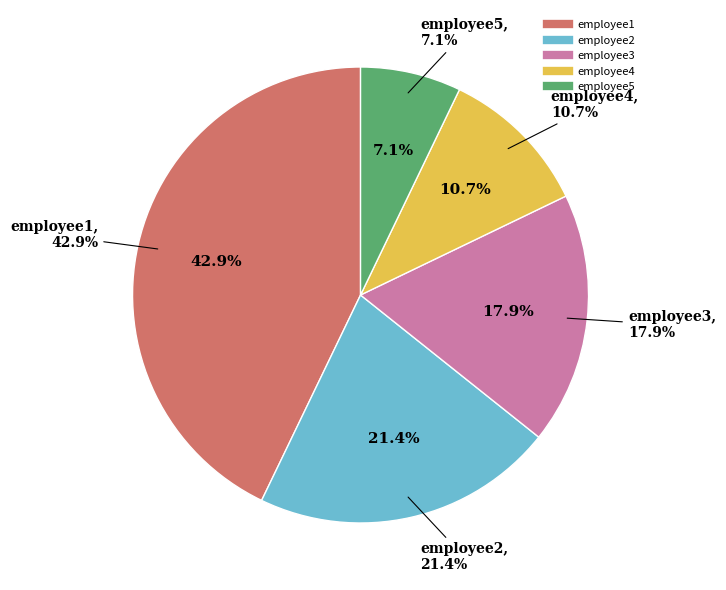

What is the change in value from employee1 to employee5?

-500